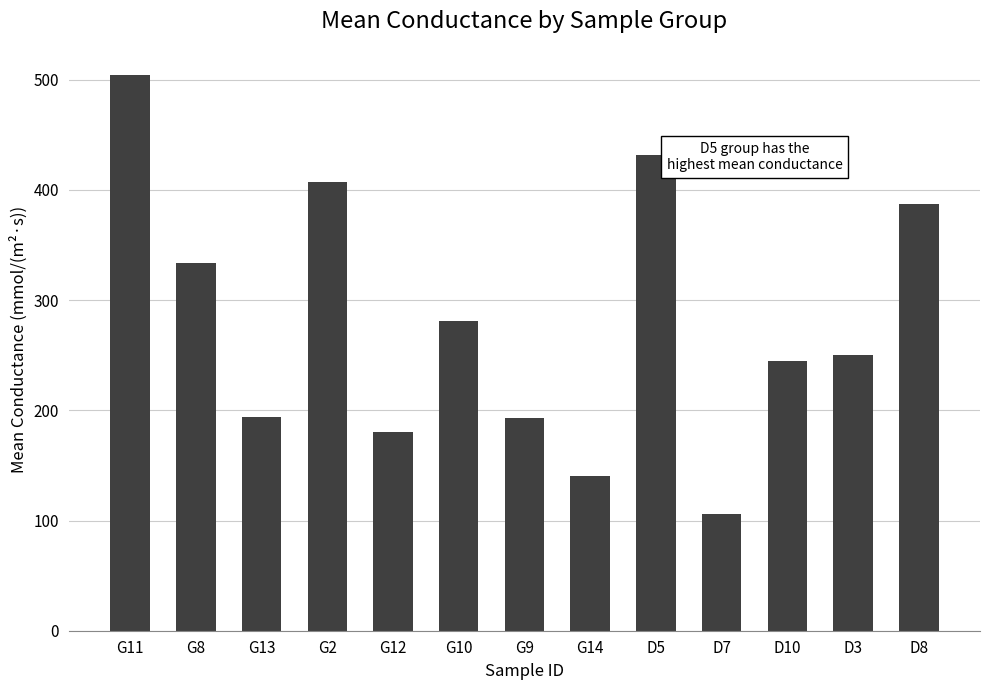

What is the difference between the values at G10 and G2?

126.3